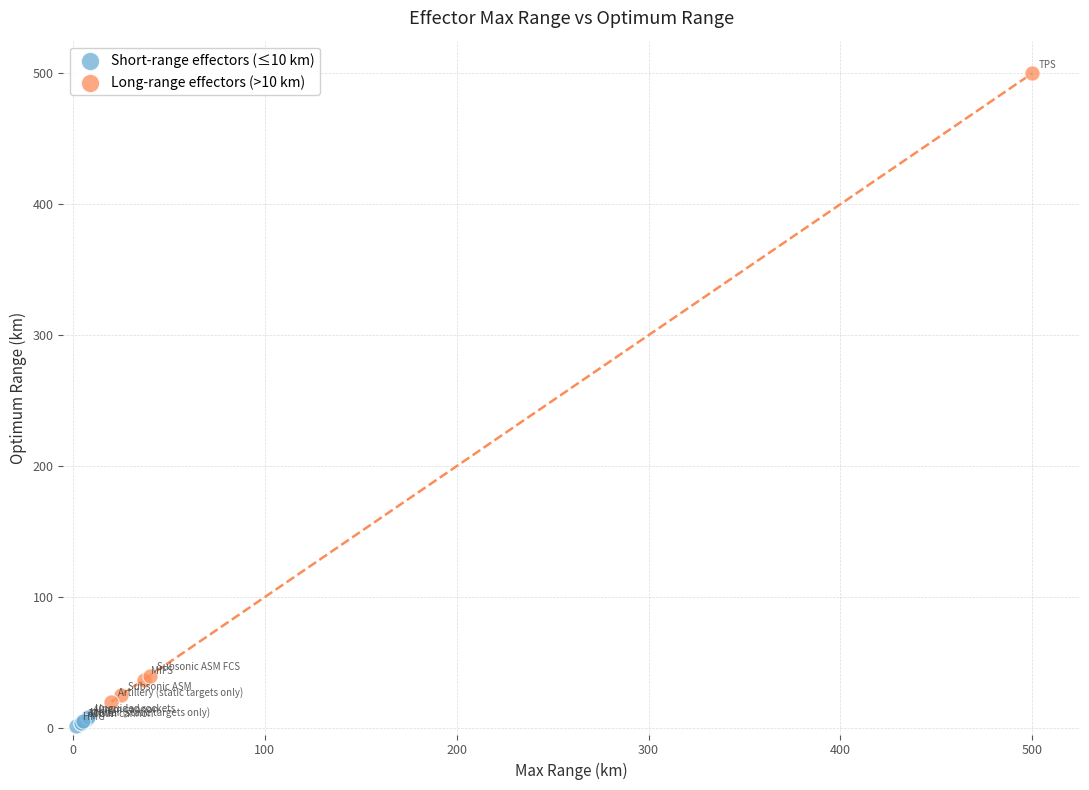

Which series has the largest Y range (max minus min)?

Long-range effectors (>10 km)